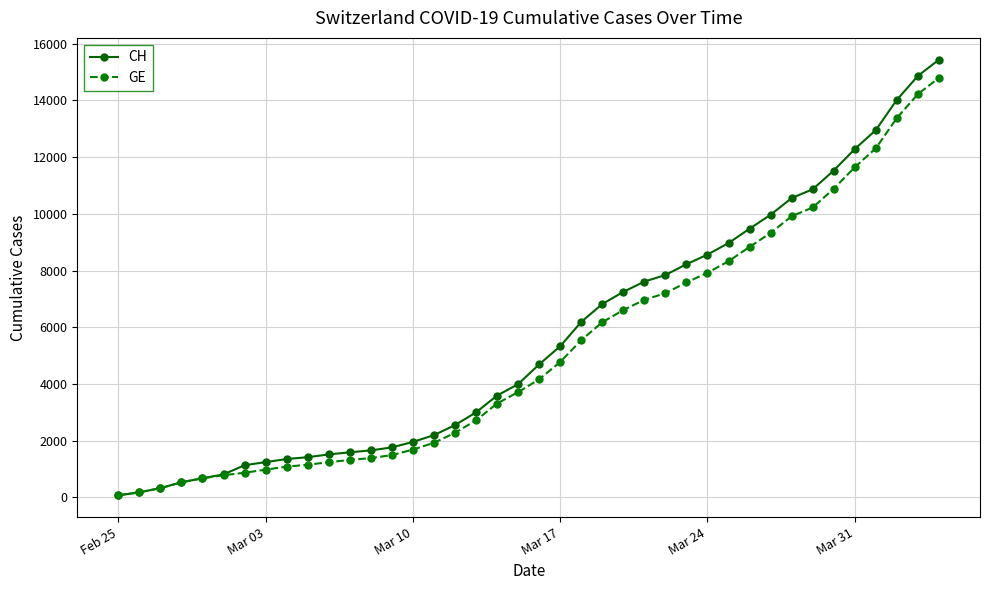

Which series has the widest spread of values?

CH